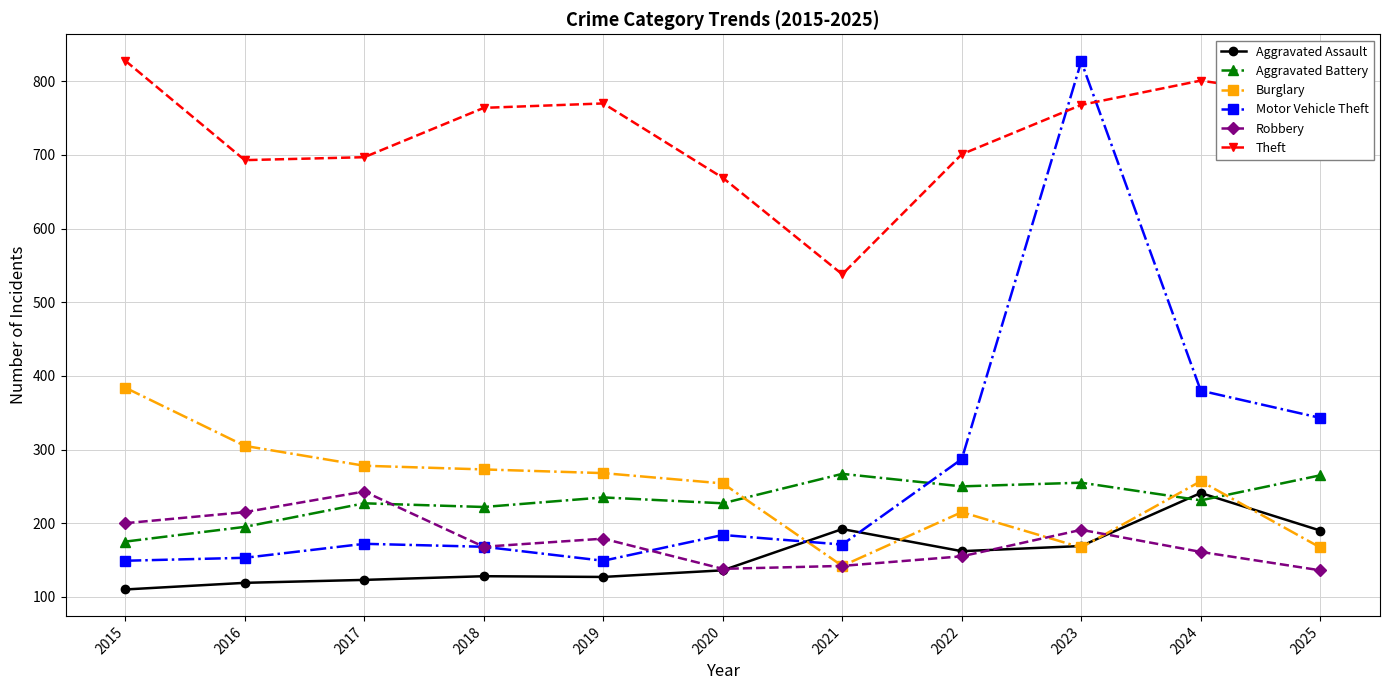

Which series has the widest spread of values?

Motor Vehicle Theft